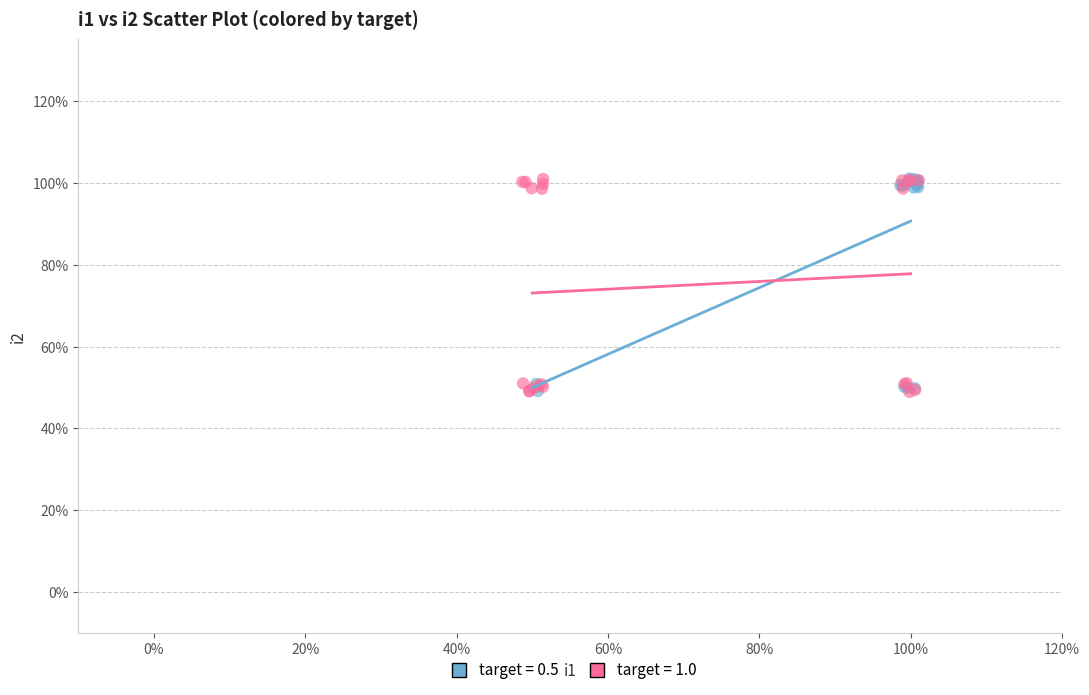

What are all the series names shown in the legend?

target = 0.5, target = 1.0